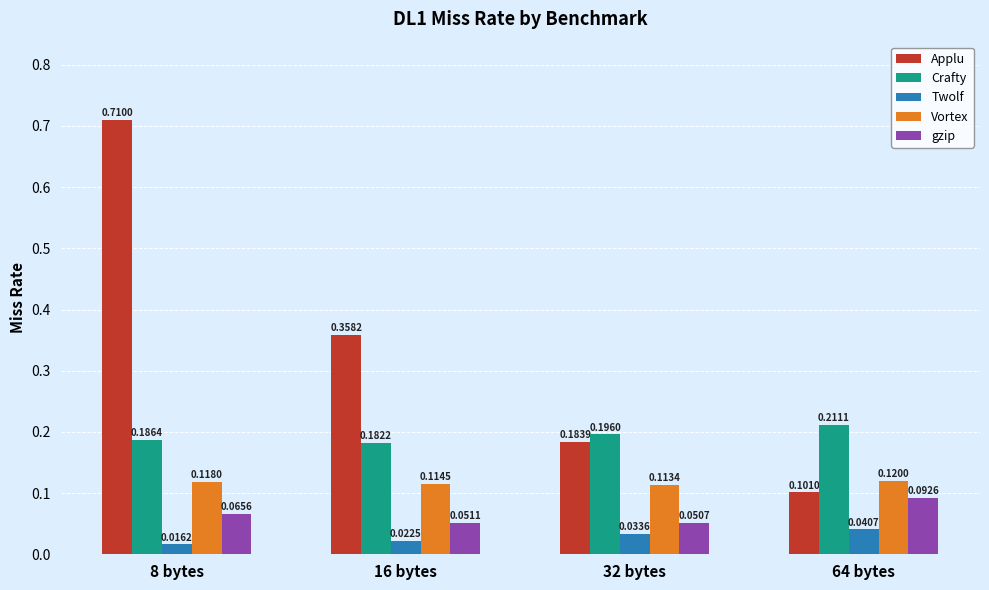

Which category has the highest value in the Crafty series?

64 bytes